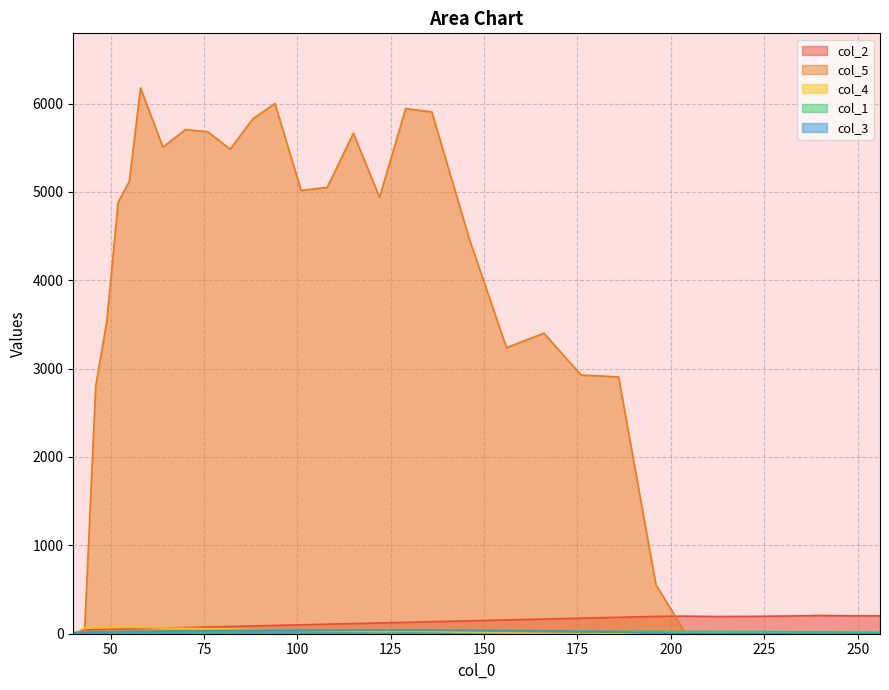

How many interior local peaks does the col_2 series have?

2